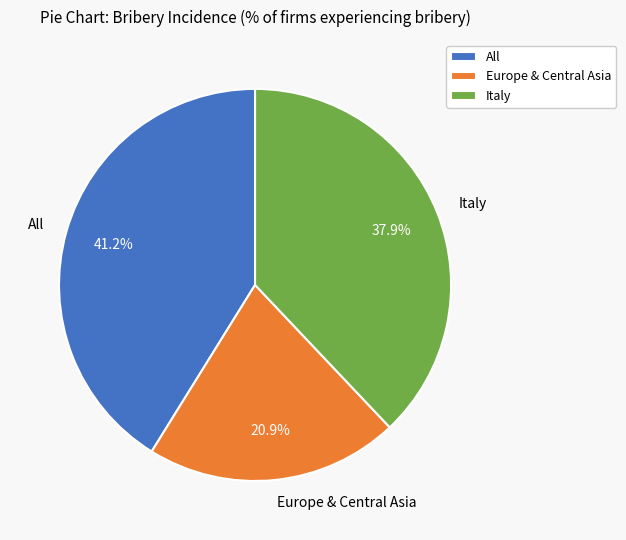

Is it true that Italy is 51% of the pie?

False